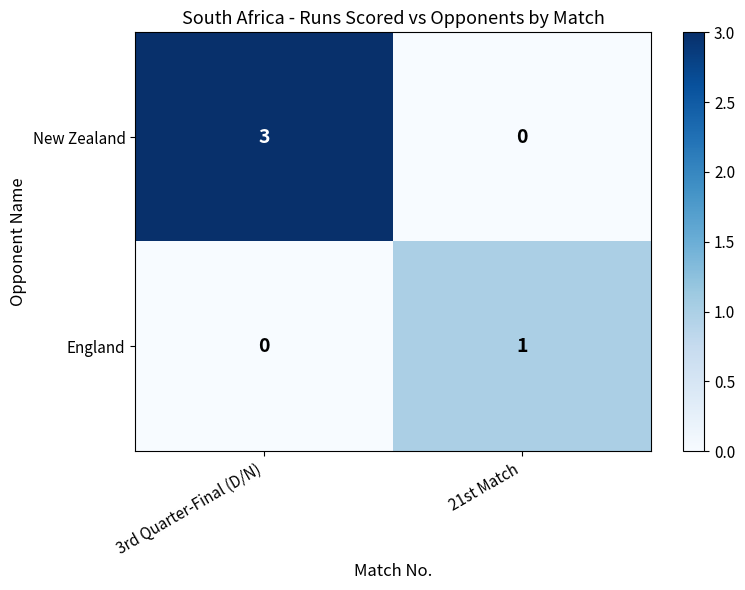

Reading right to left, extract all data points from this chart.

New Zealand: 0	3
England: 1	0